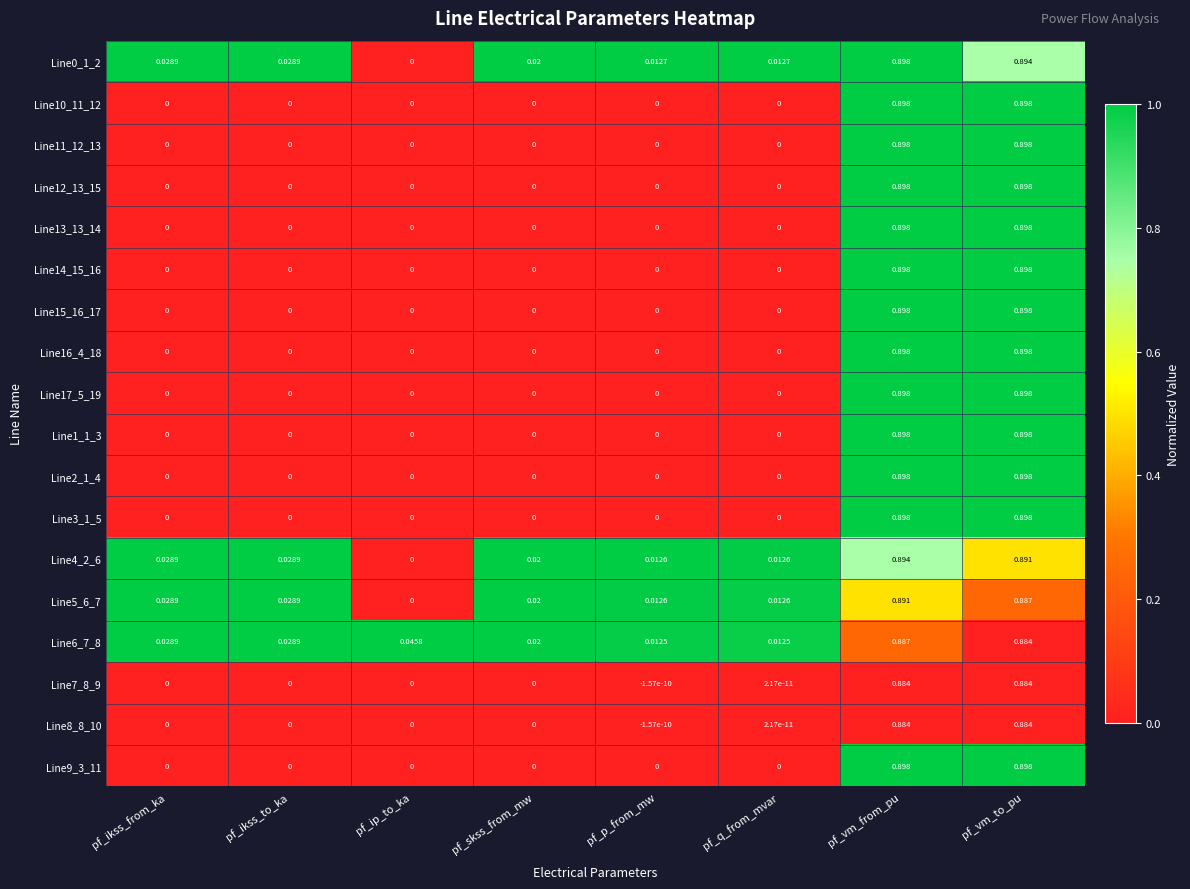

At which category is the sum across all series the highest?

pf_vm_from_pu